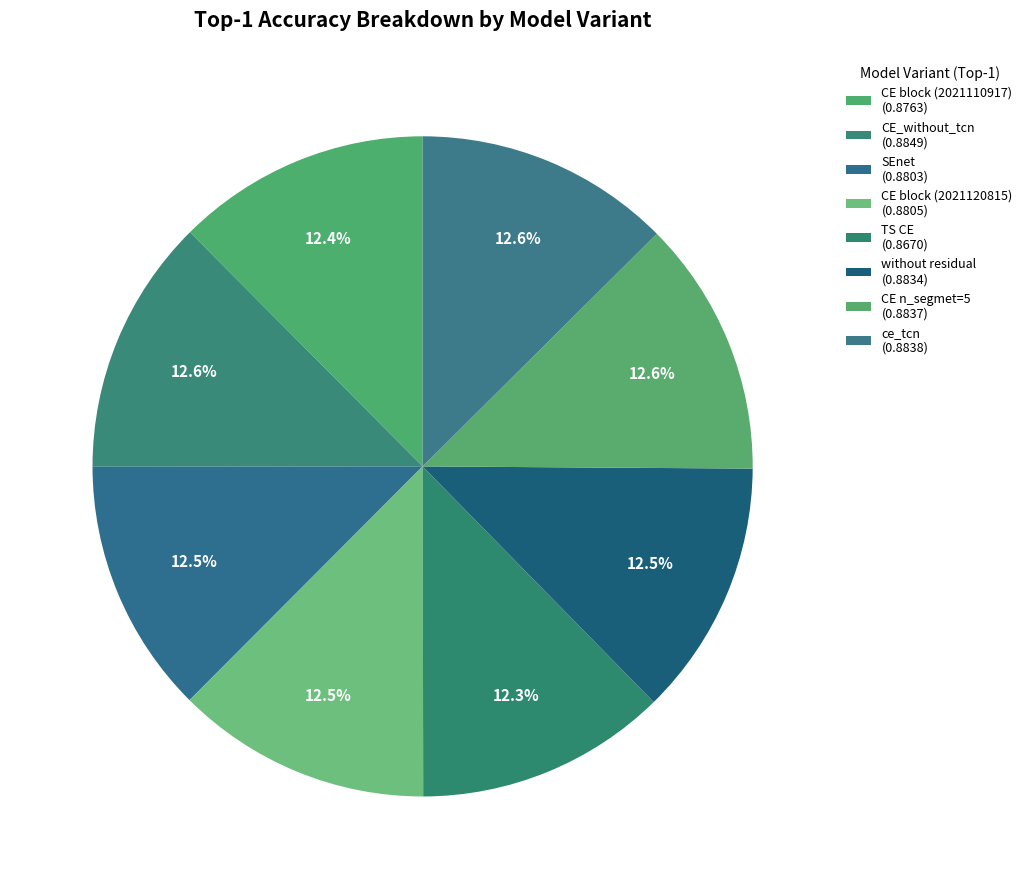

Which category has the biggest portion of the pie?

CE_without_tcn